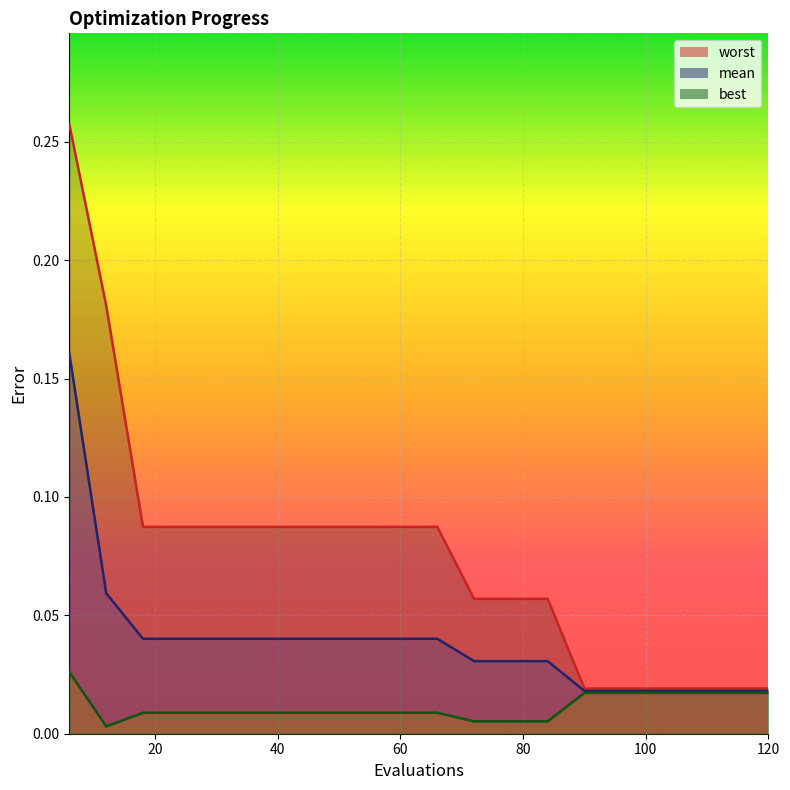

Which series has the largest total across all categories?

worst